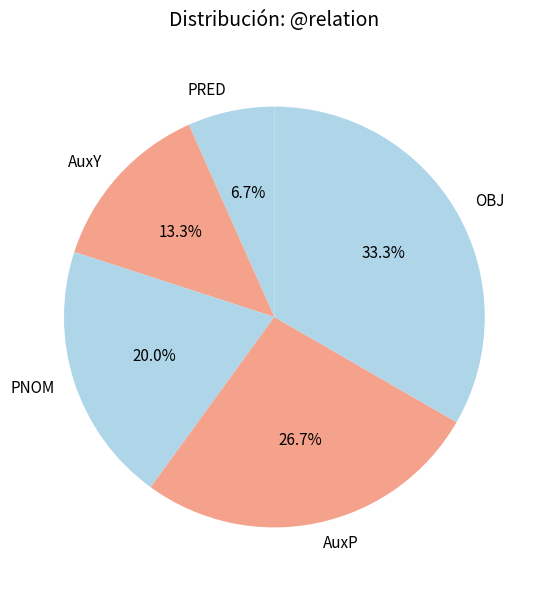

What portion of the pie excludes PNOM?

80.0%